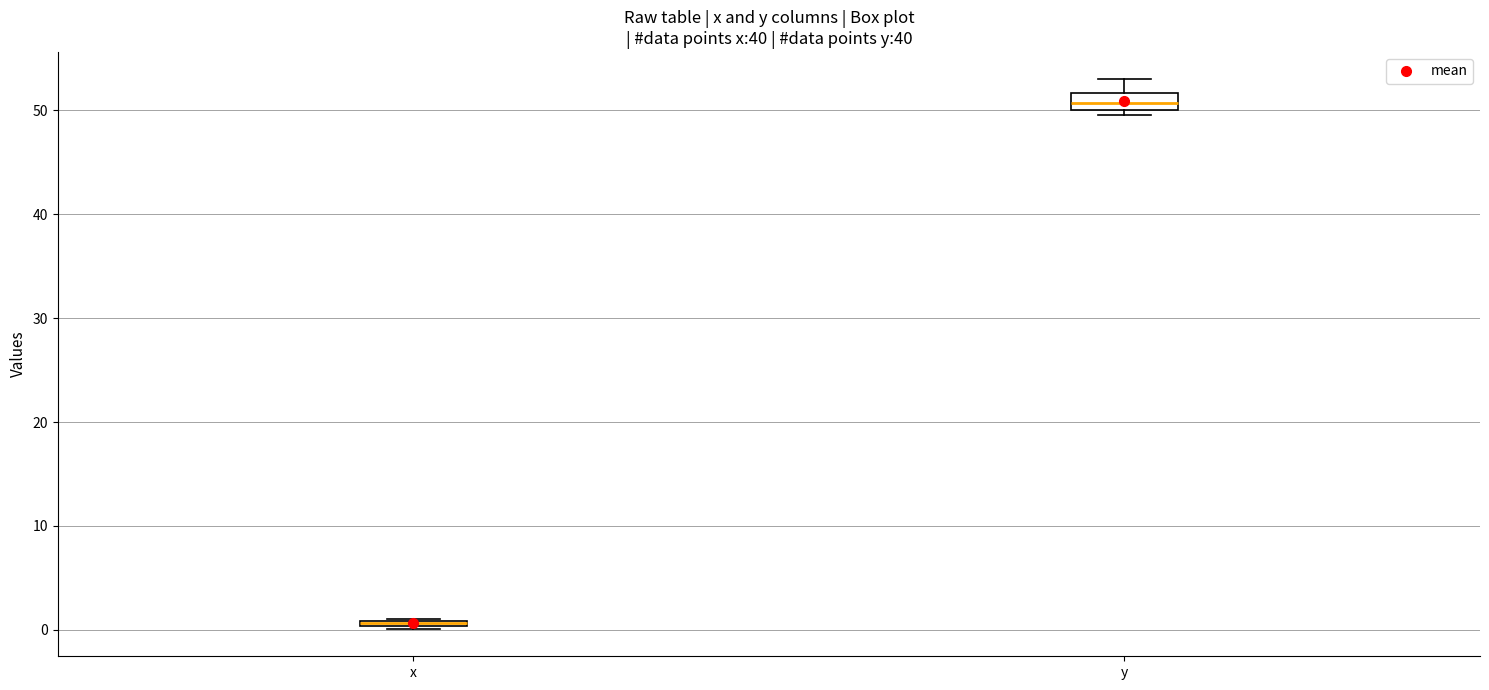

Where is the lower edge of the box for x on the y-axis? The values are not printed on the chart, so give them approximately, as read against the axis.

0